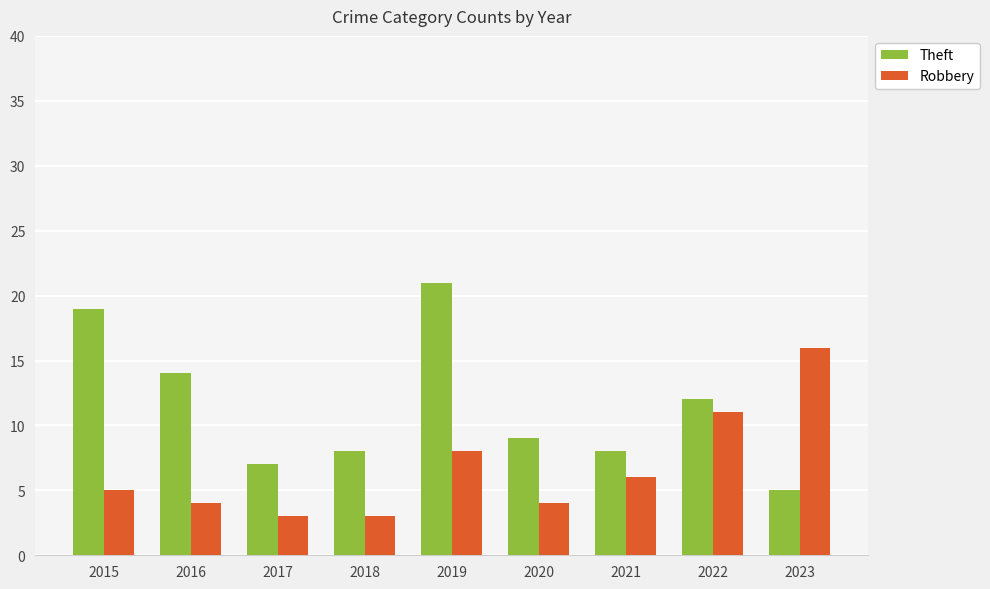

At which label does Theft first exceed 9?

2015